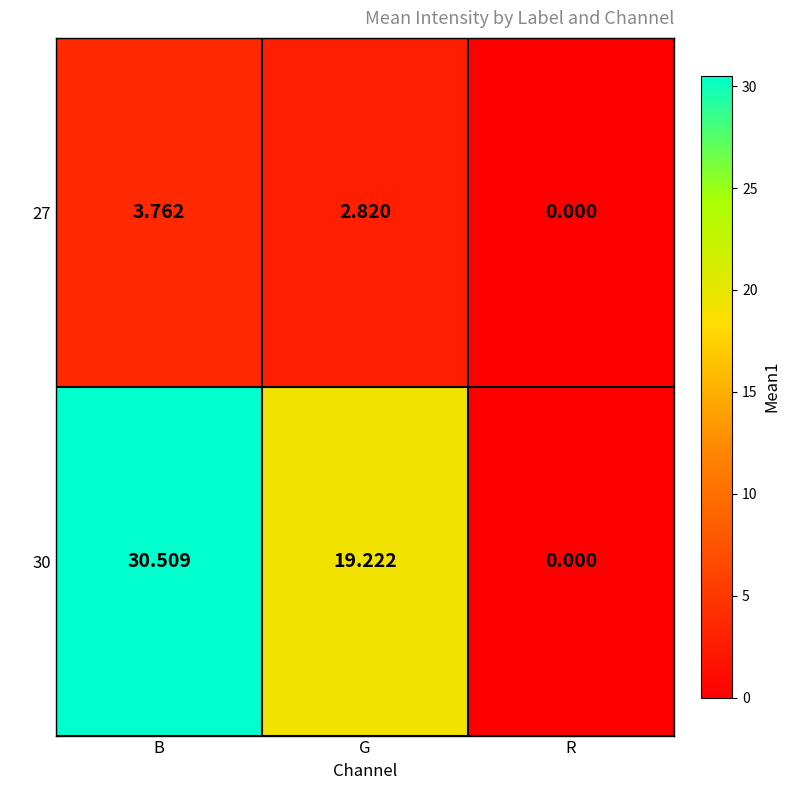

Is the value of 30 at B greater than the value of 27 at G?

Yes